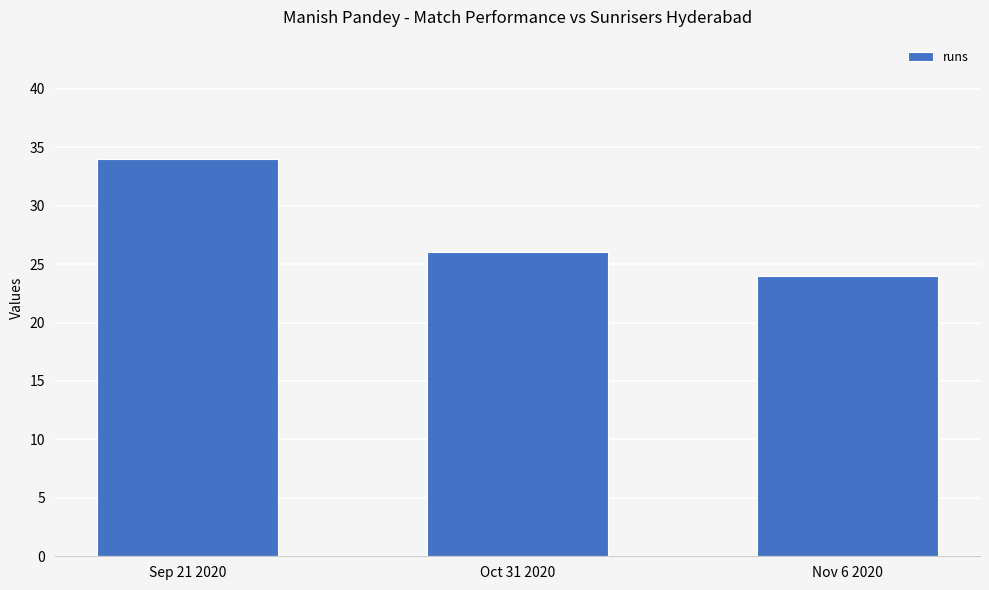

Where does the data first go above 26?

Sep 21 2020